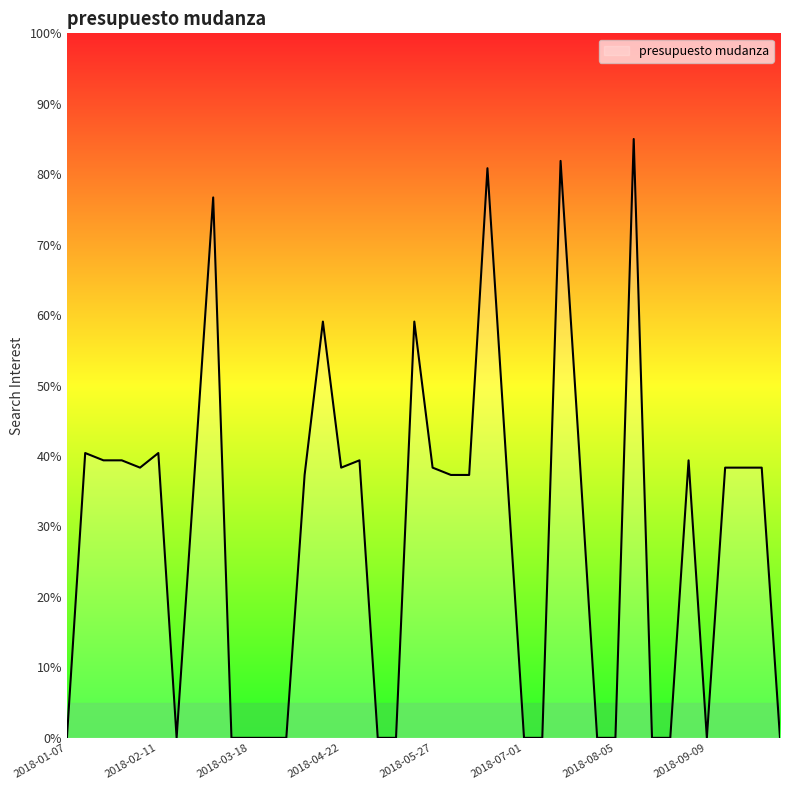

What is the maximum value shown in the chart?

85.0